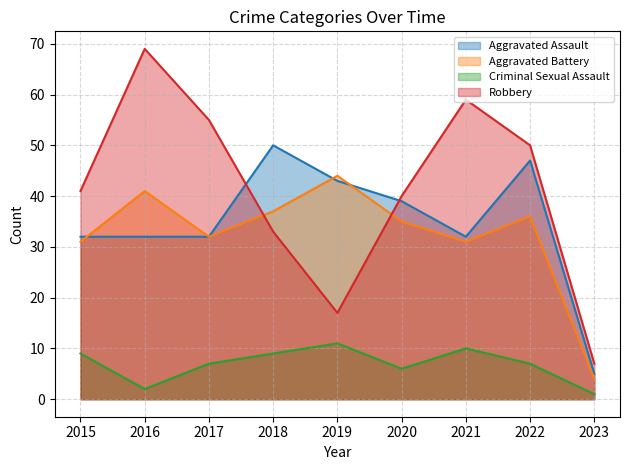

In Aggravated Battery, how many points are higher than both neighbors (excluding endpoints)?

3